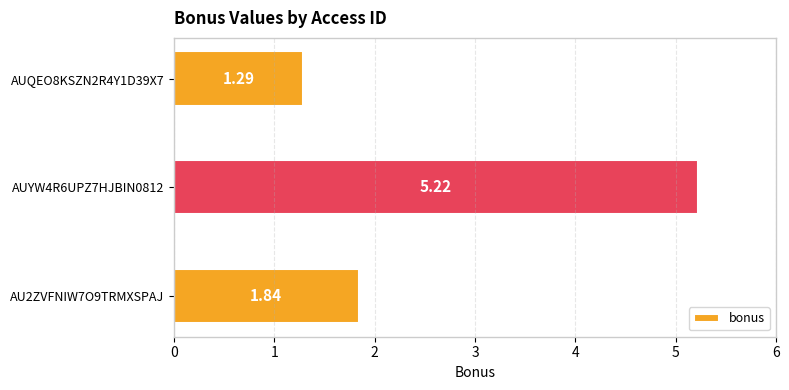

List the labels in order of value, largest first.

AUYW4R6UPZ7HJBIN0812, AU2ZVFNIW7O9TRMXSPAJ, AUQEO8KSZN2R4Y1D39X7